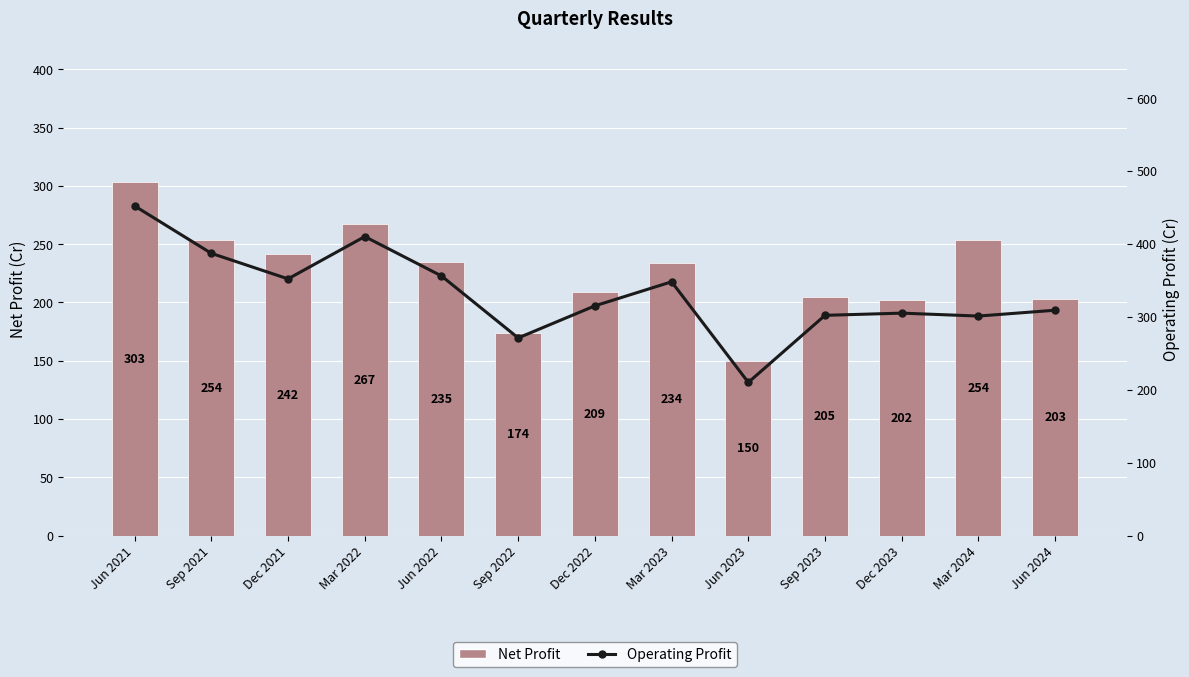

Which series has the widest spread of values?

Operating Profit